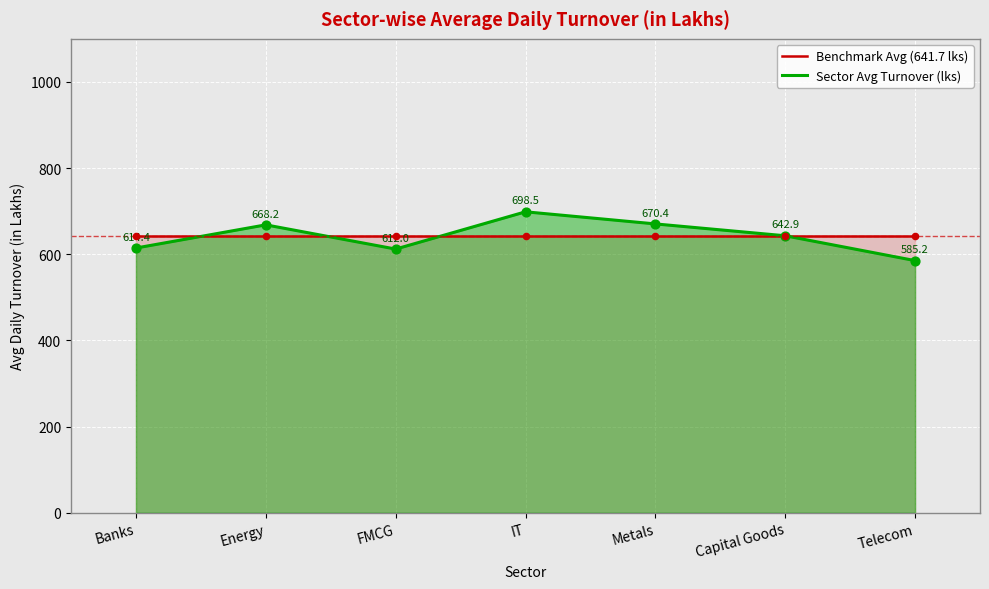

Which series has the largest total across all categories?

Benchmark Avg (641.7 lks)